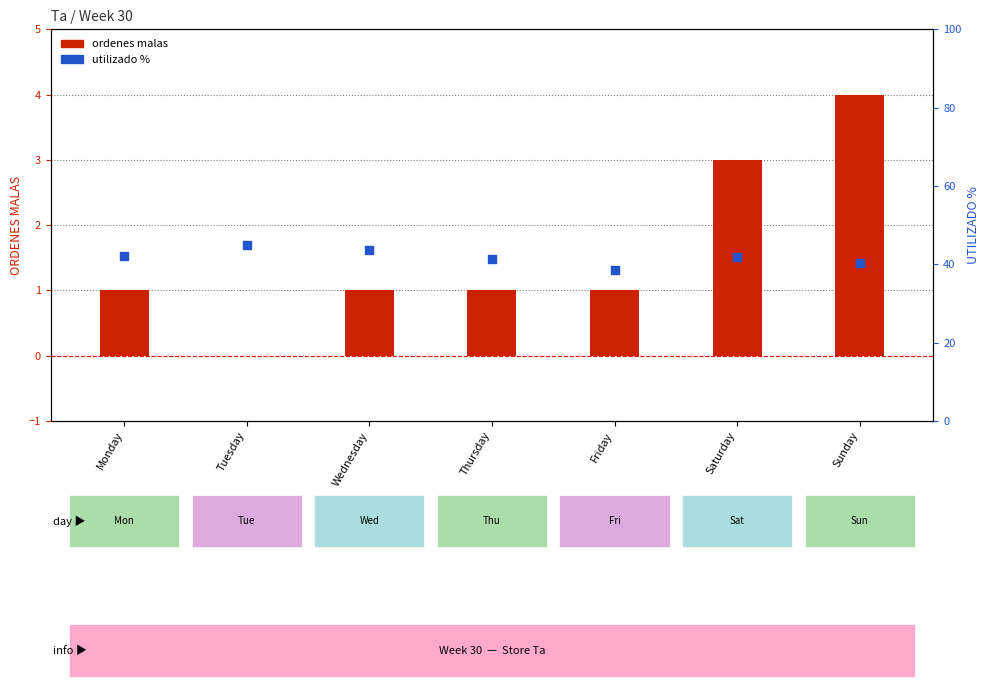

Approximately how many times larger is the value at Friday compared to Thursday?

0.9